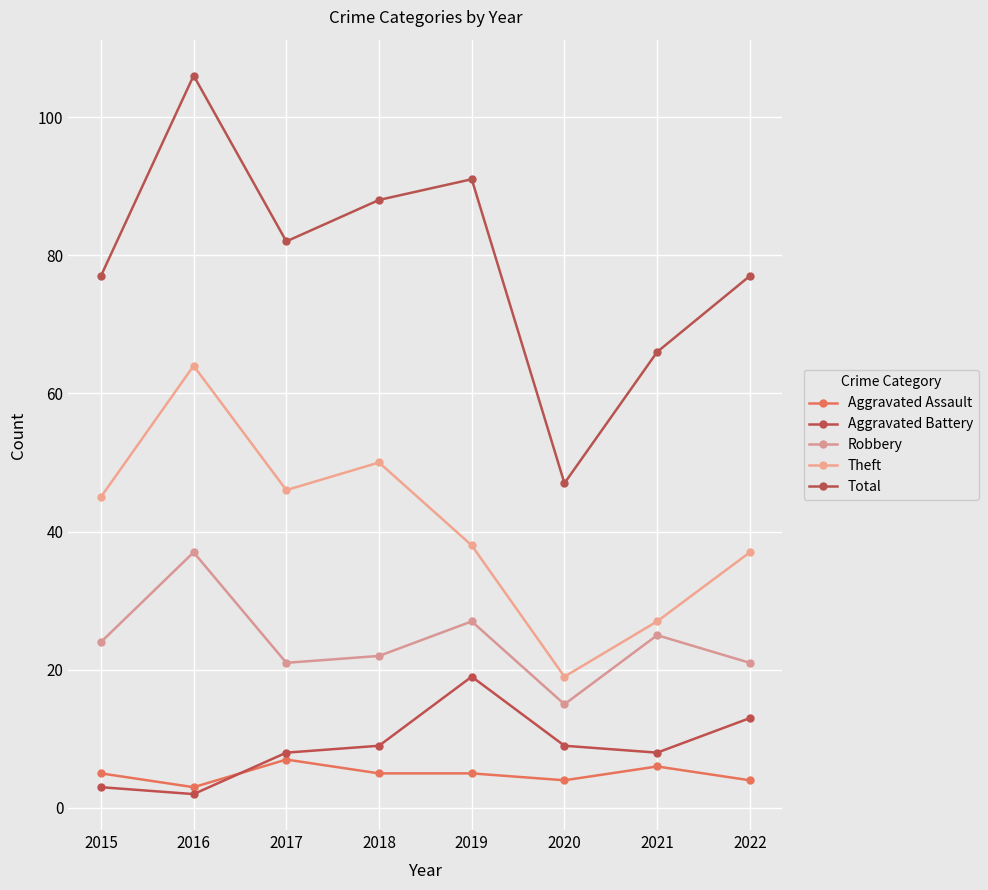

In Aggravated Battery, how many points are higher than both neighbors (excluding endpoints)?

1